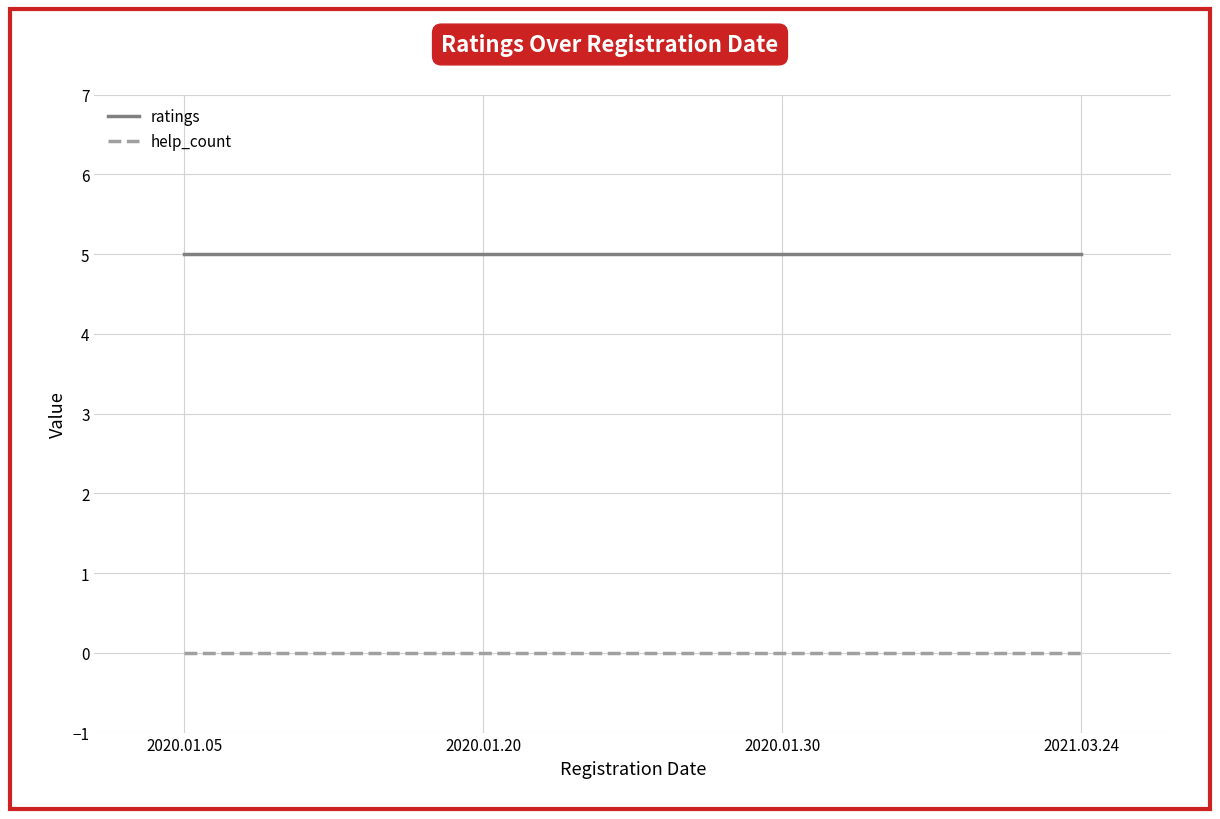

What is the greatest value displayed?

5